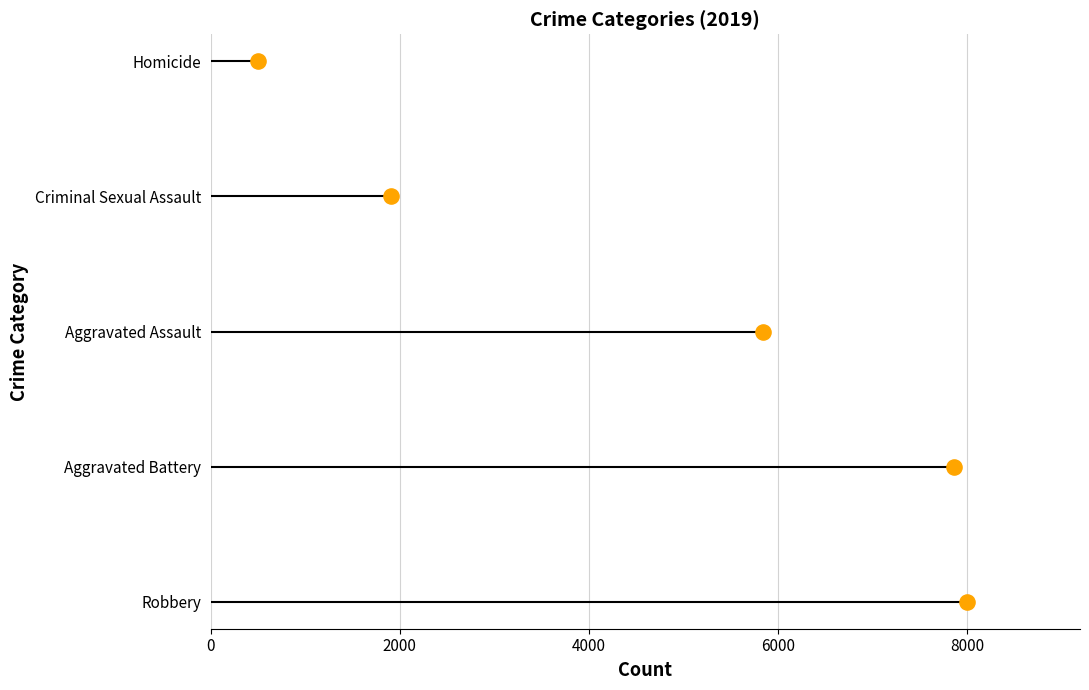

What is the change in value from 0 to 6000?

+3